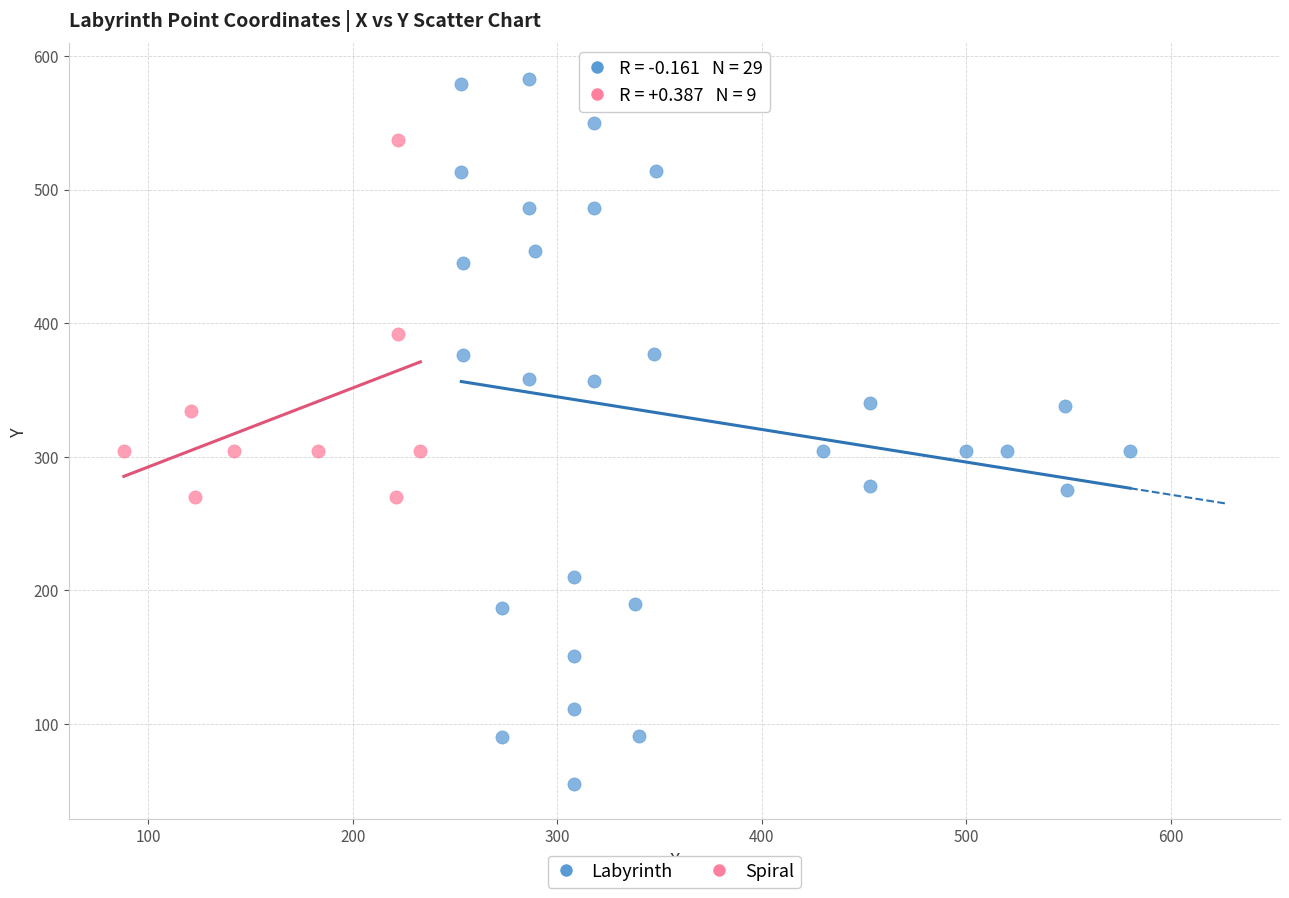

Which series contains the lowest Y value?

Labyrinth